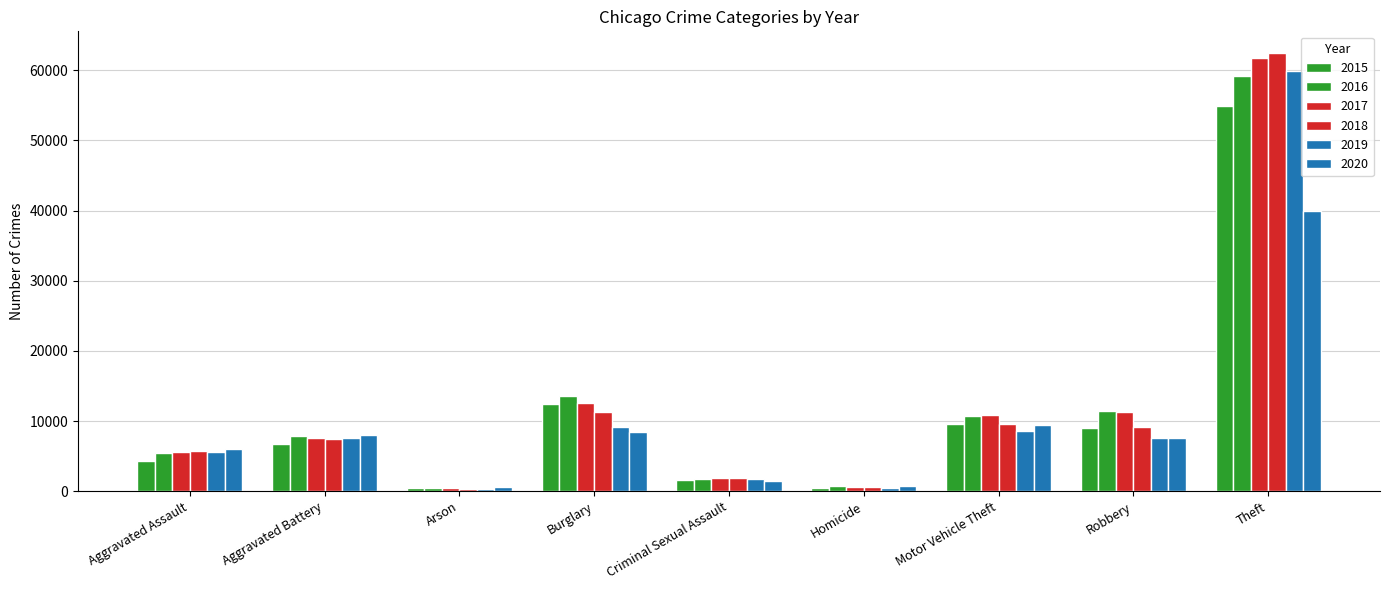

How many bars are there in total?

54